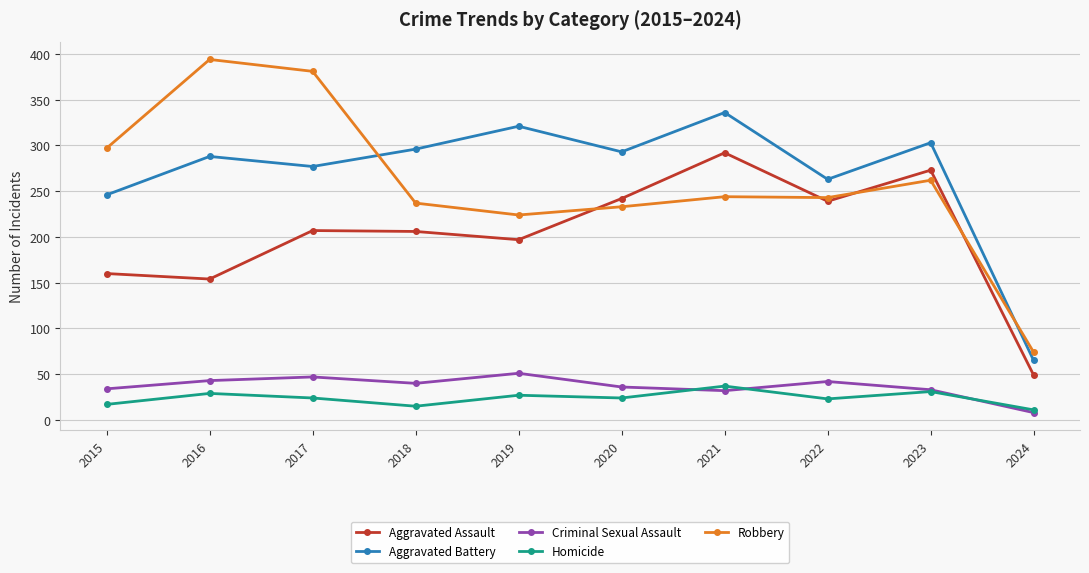

Between 2017 and 2020, which series saw the biggest shift?

Robbery